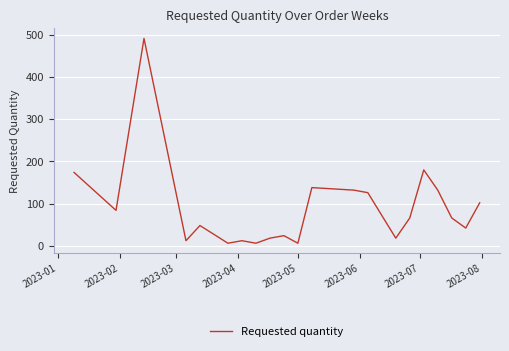

What is the sum of all values?

1884